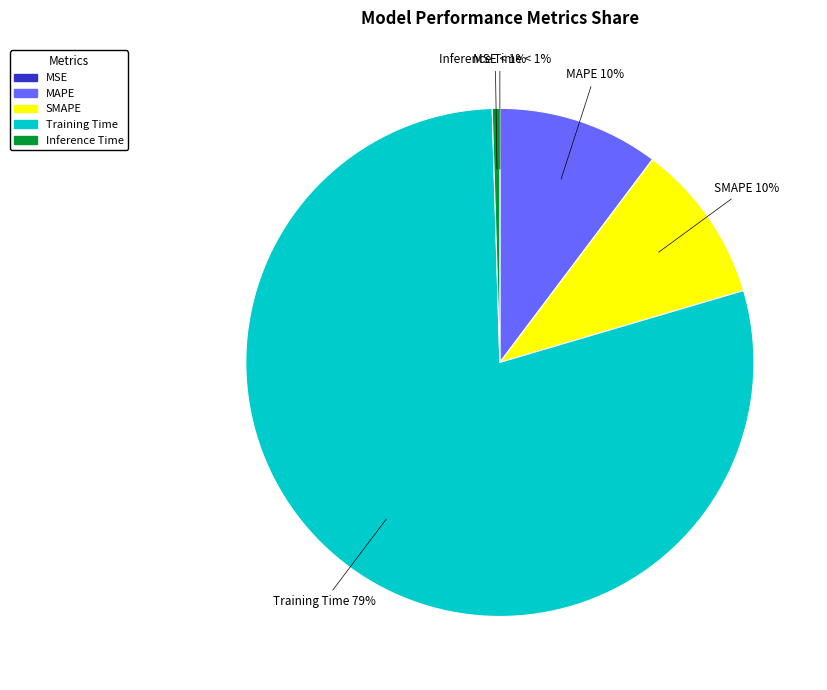

How many segments does this pie chart have?

5